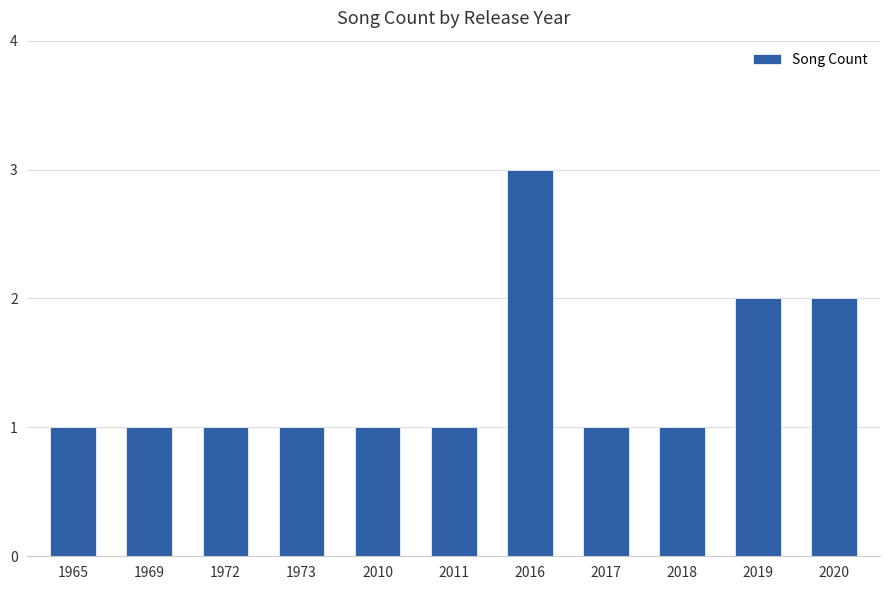

Approximately how many times larger is the value at 1969 compared to 2020?

0.5